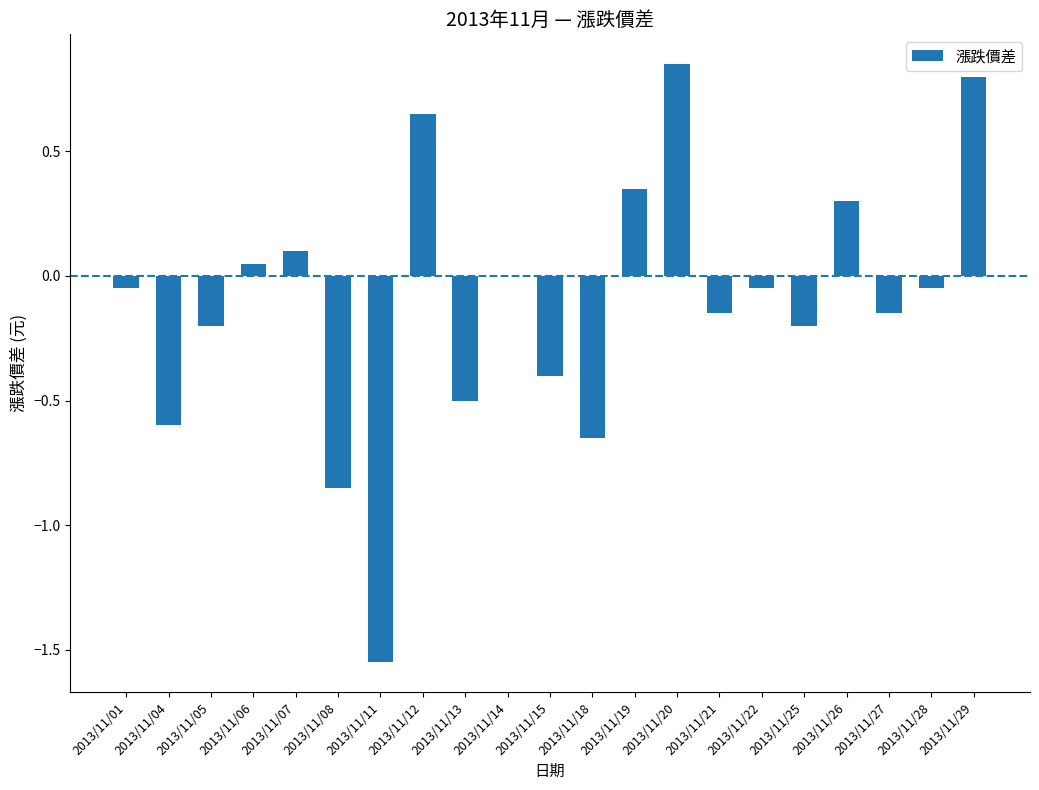

True or false: the data shows -1.4 at 2013/11/08.

False